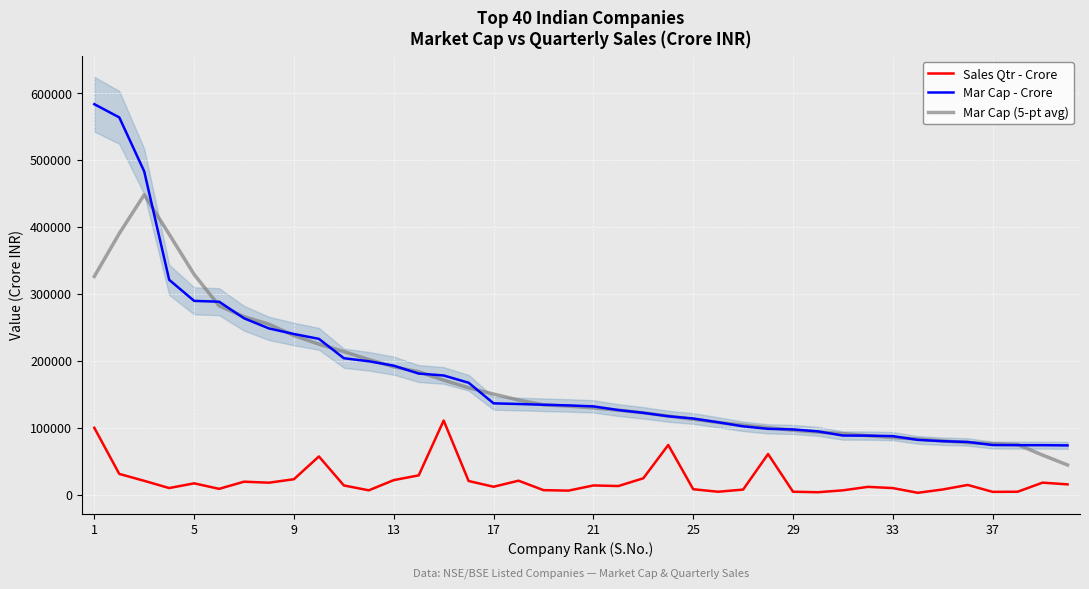

Which series has the largest range (max minus min)?

Mar Cap - Crore